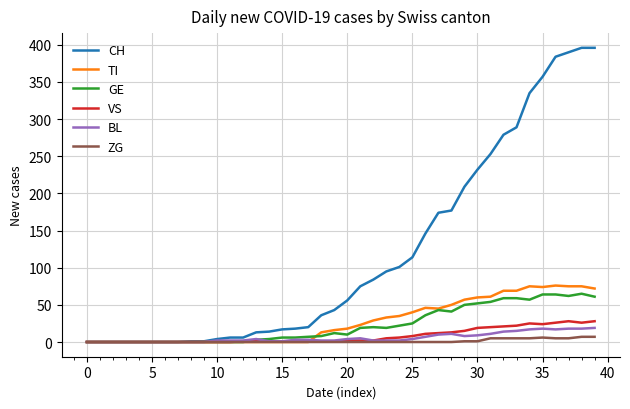

Does the chart have visible grid lines?

Yes